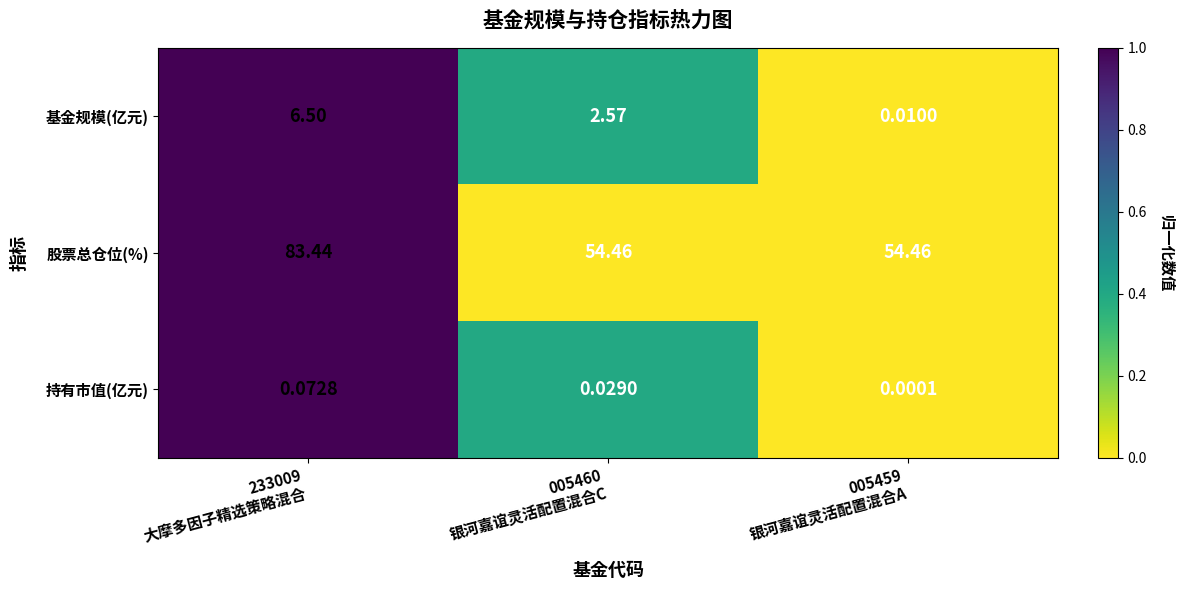

Which series has the largest range (max minus min)?

股票总仓位(%)